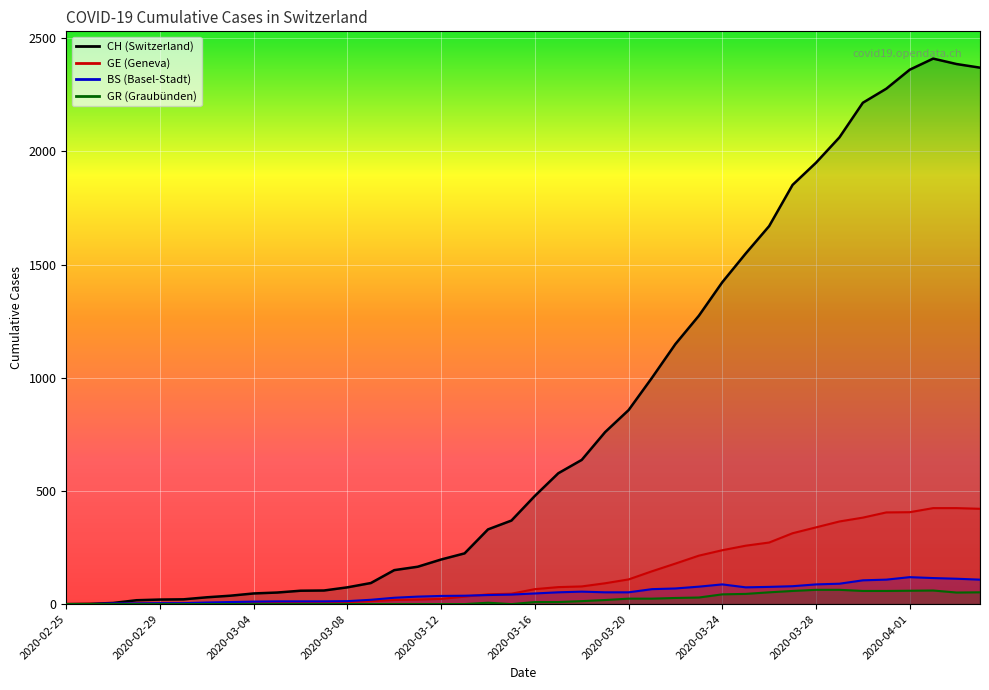

Which series has the largest total across all categories?

CH